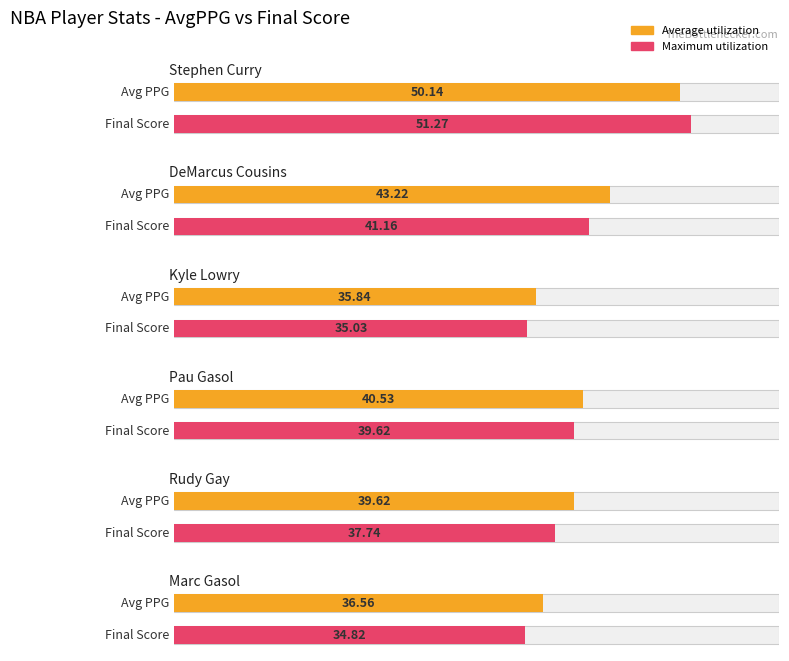

Rank the series by their maximum value, from highest to lowest.

Maximum utilization, Average utilization